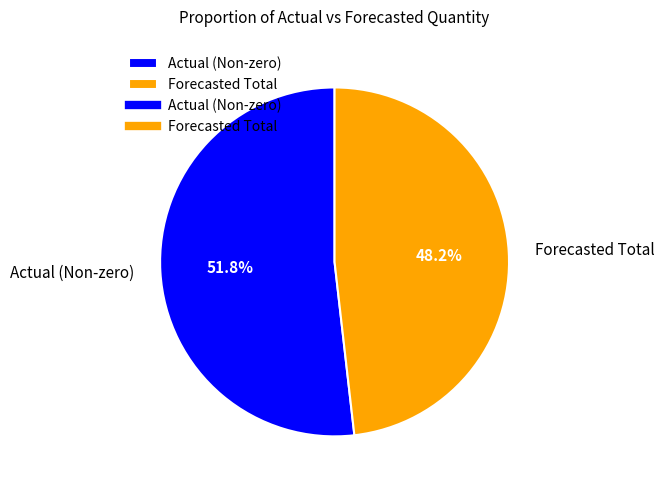

What is the smallest slice in the pie chart?

Forecasted Total